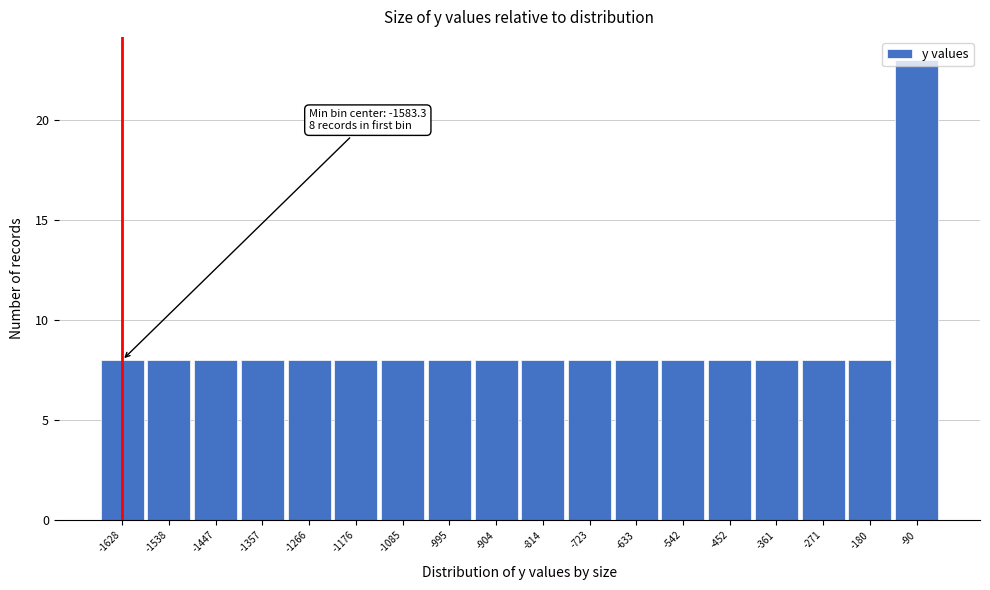

Which category has the highest value across all series?

-90